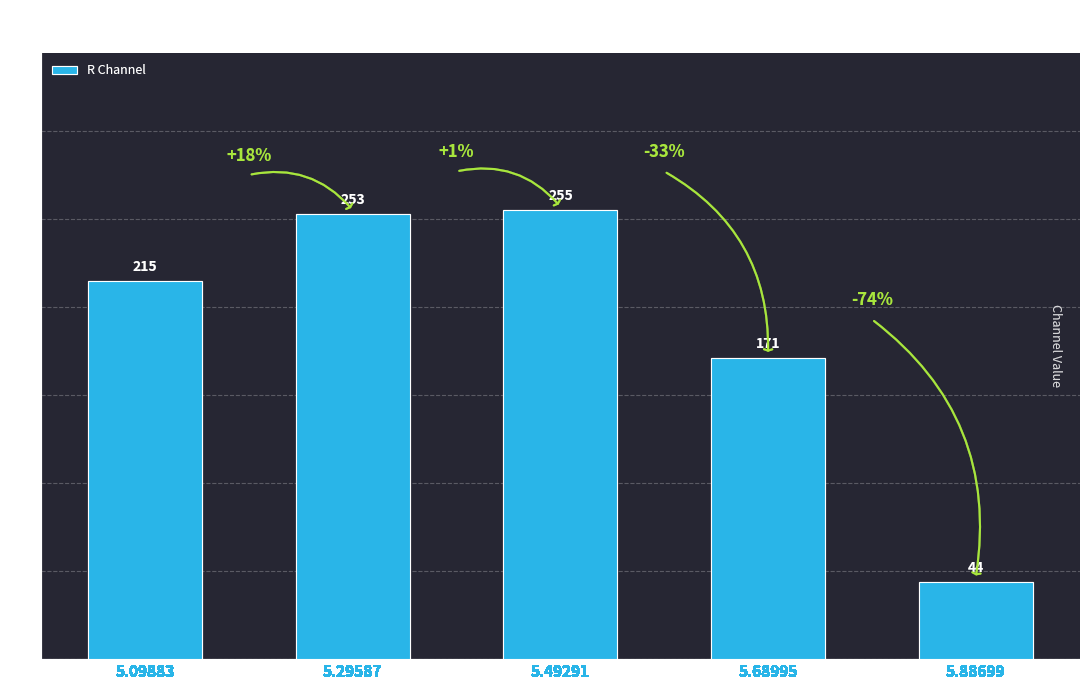

What is the value of the 5th bar from the left?

44